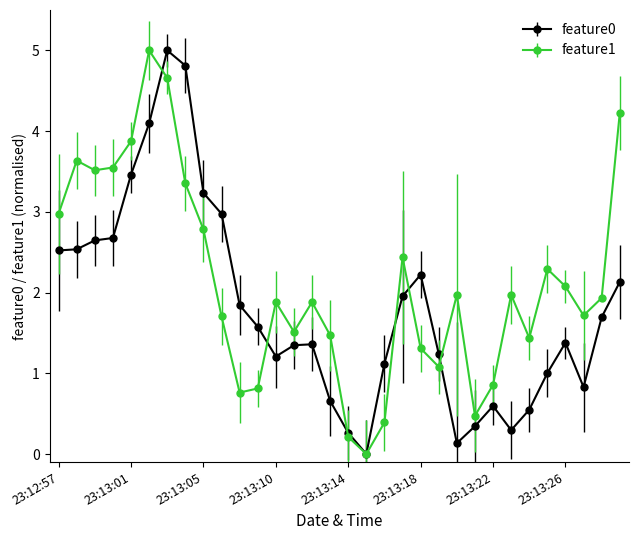

Which series ends up on top after the final intersection of feature0 and feature1?

feature1